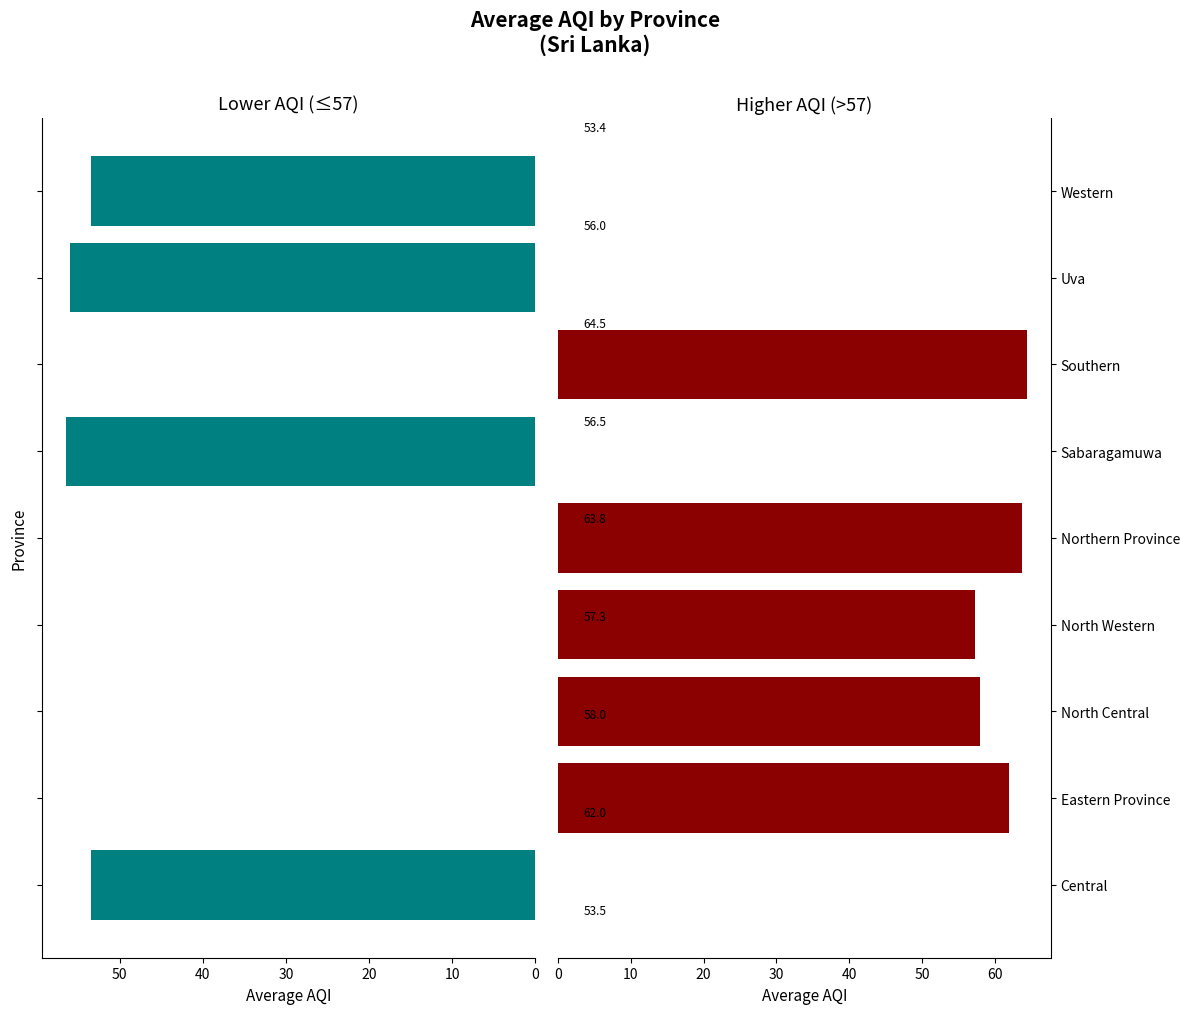

Count the number of data series in this chart.

2